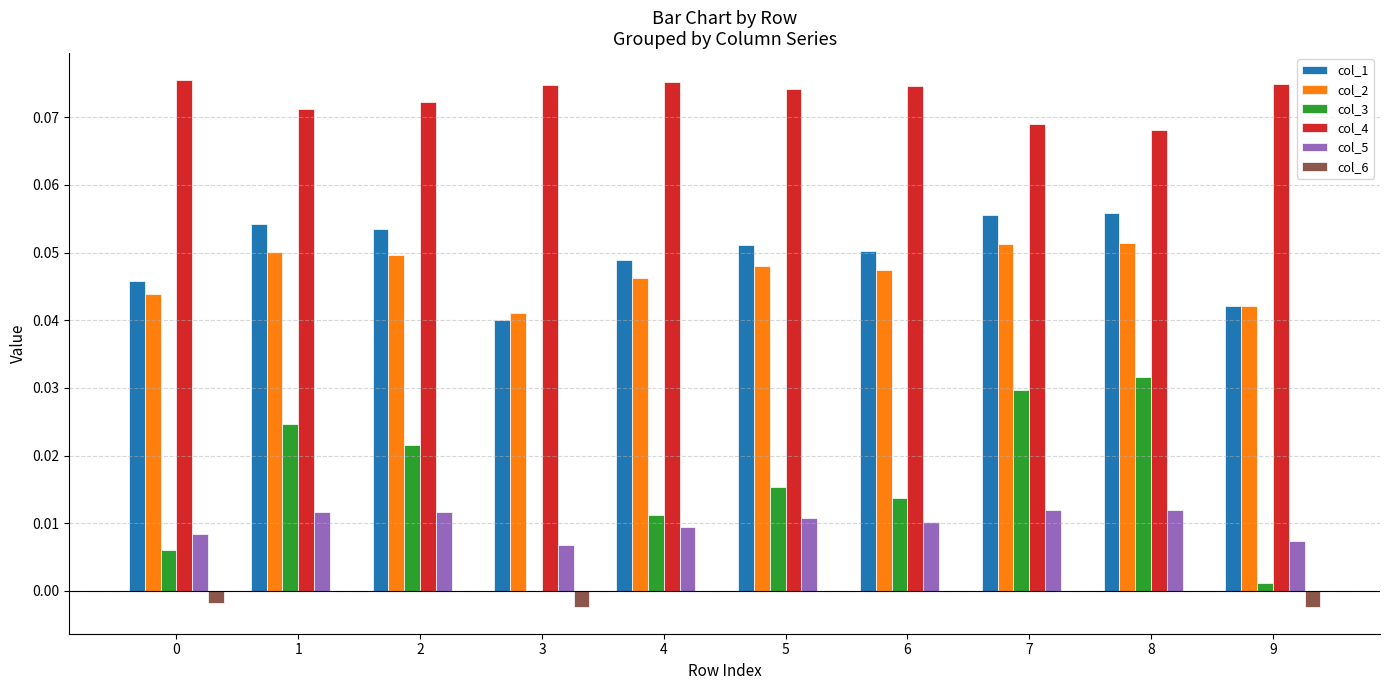

The value of col_2 at 3 is 0.0. True or false?

True